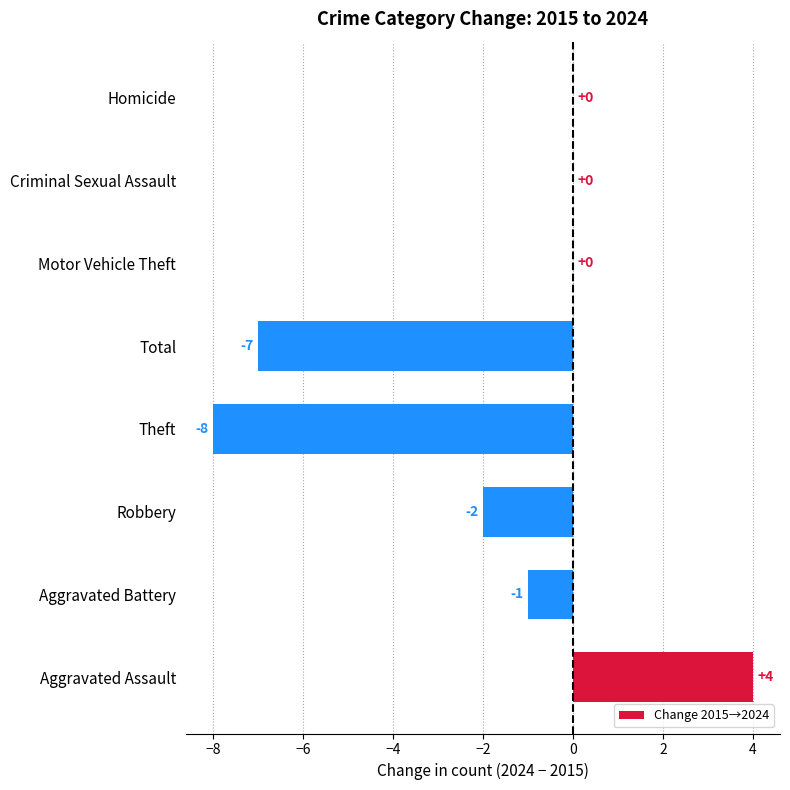

What is the sum of all values?

-14